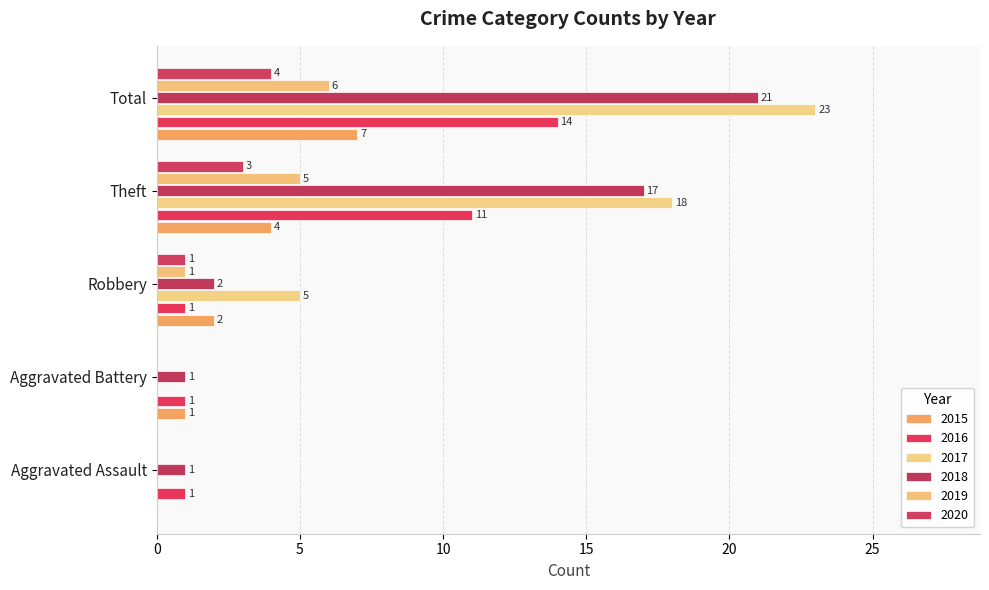

Reading left to right, extract all data points from this chart.

2015: 0	1	2	4	7
2016: 1	1	1	11	14
2017: 0	0	5	18	23
2018: 1	1	2	17	21
2019: 0	0	1	5	6
2020: 0	0	1	3	4